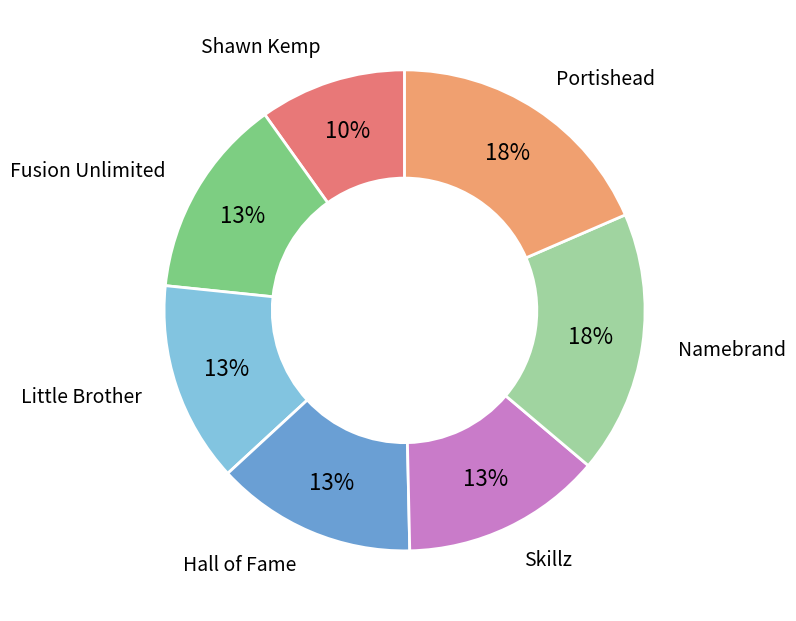

Does any single category account for the majority?

No